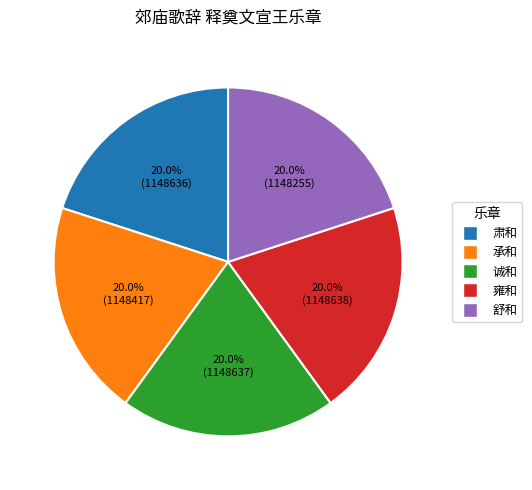

To the nearest percent, what is the average slice percentage?

20%